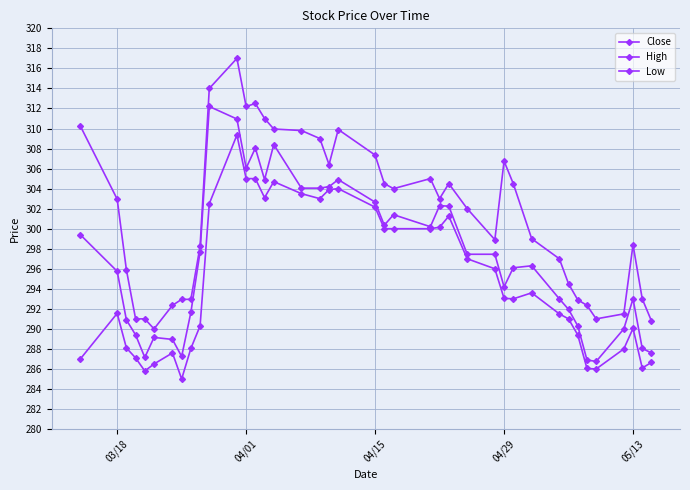

How many series are shown in this chart?

3